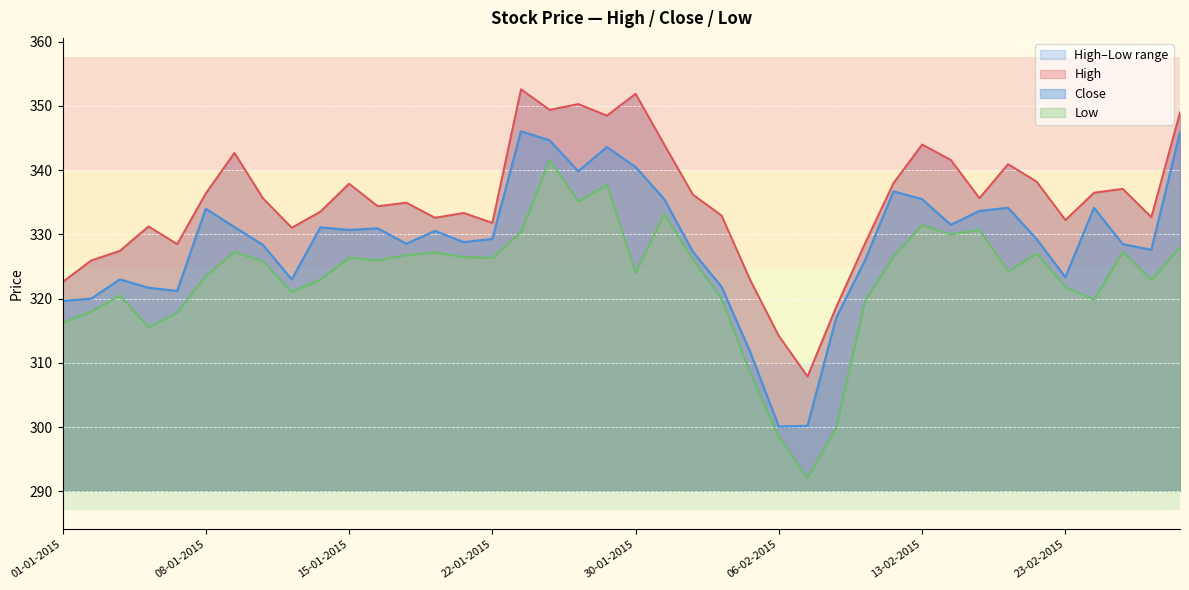

What is the average value of the Close series?

328.7